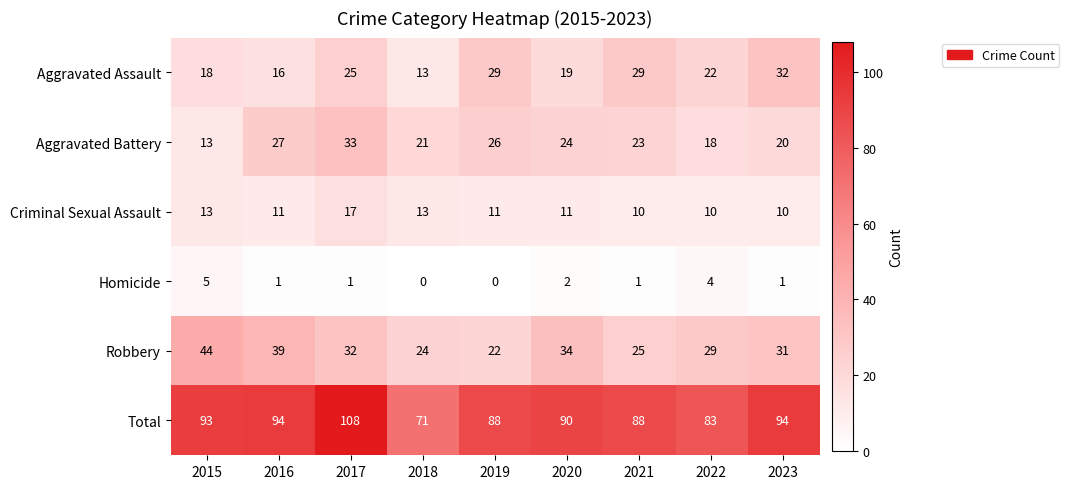

What is the approximate value of Aggravated Battery at 2023, to the nearest 10?

20